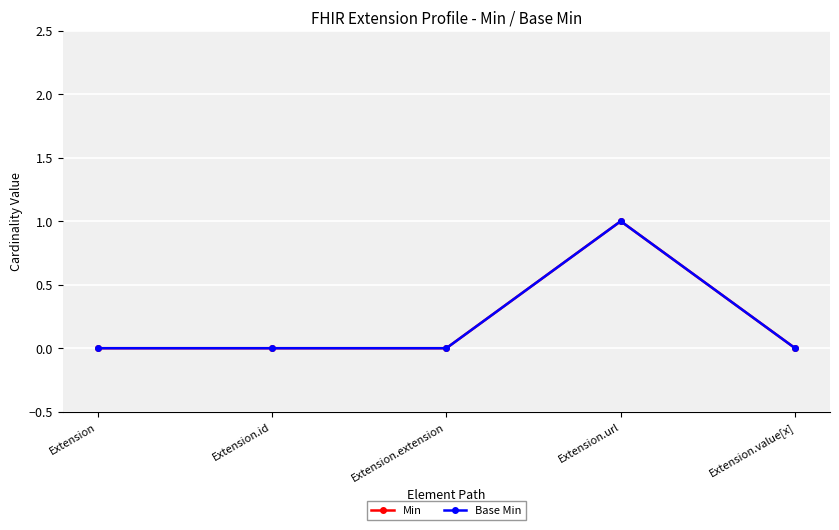

Does the chart have visible grid lines?

Yes